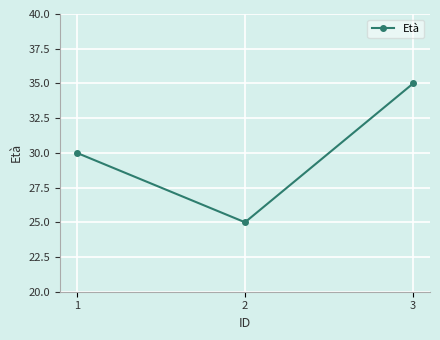

Reading left to right, transcribe all the data shown in this chart.

30	25	35